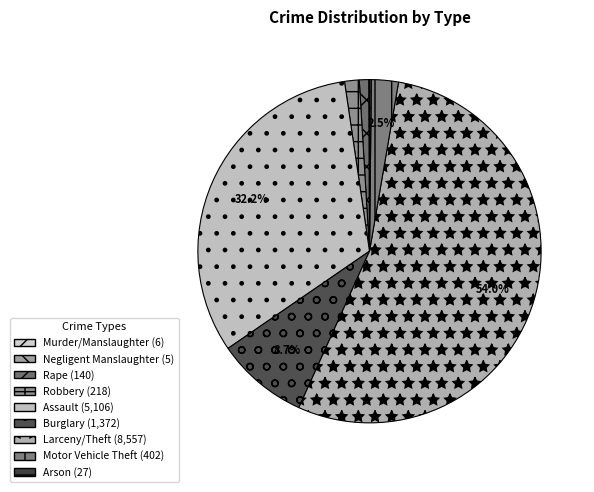

Does Larceny/Theft account for over 50% of the chart?

Yes